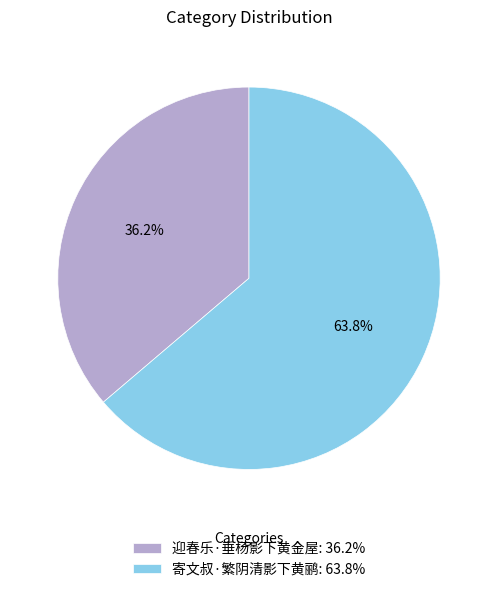

To the nearest percent, what is the difference between the largest and smallest slice percentages?

28%